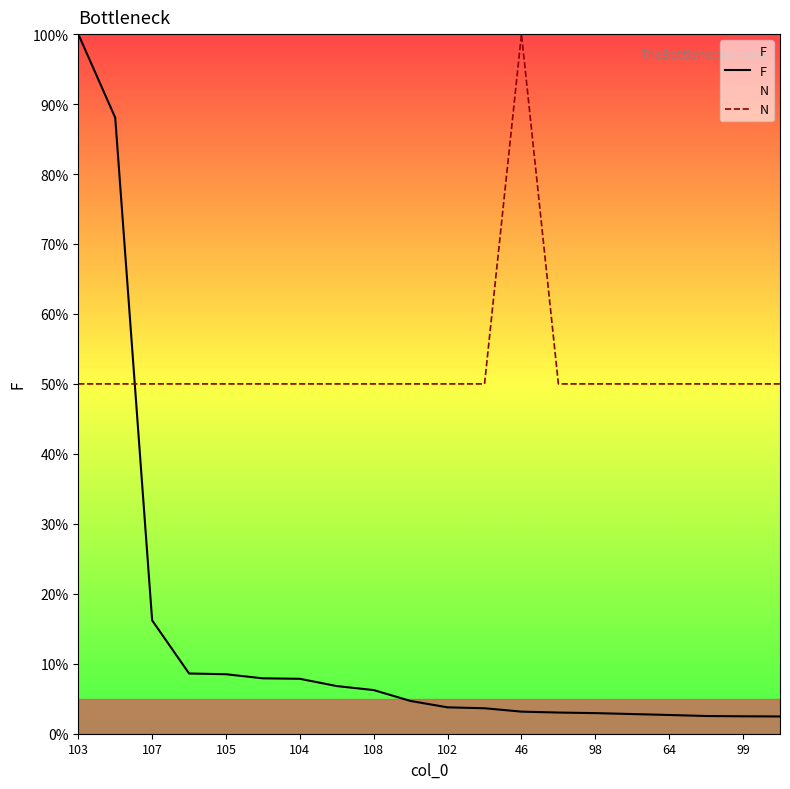

How many intersections are there between F and N?

1